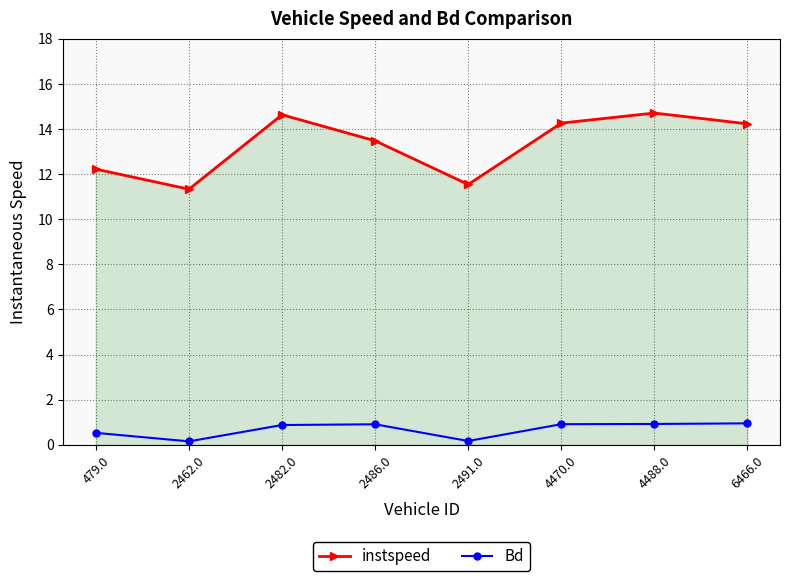

What is the difference between the maximum and minimum values in the Bd series?

0.8